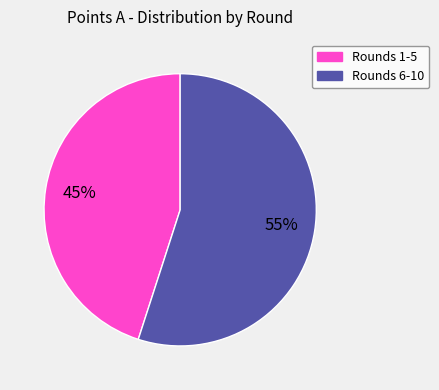

Does any single category account for the majority?

Yes